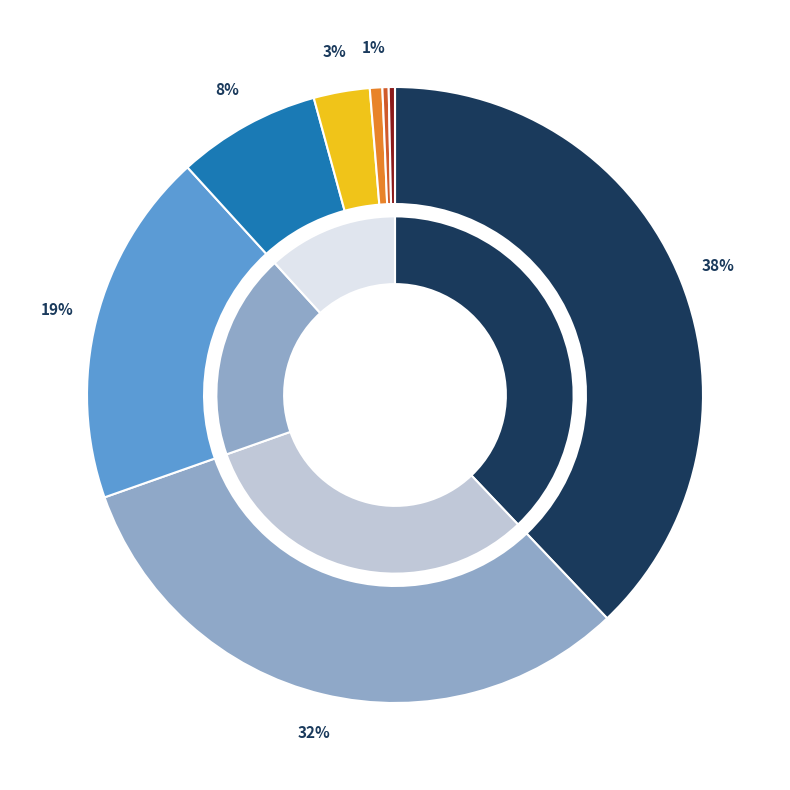

Is there any slice that represents more than half of the pie?

No